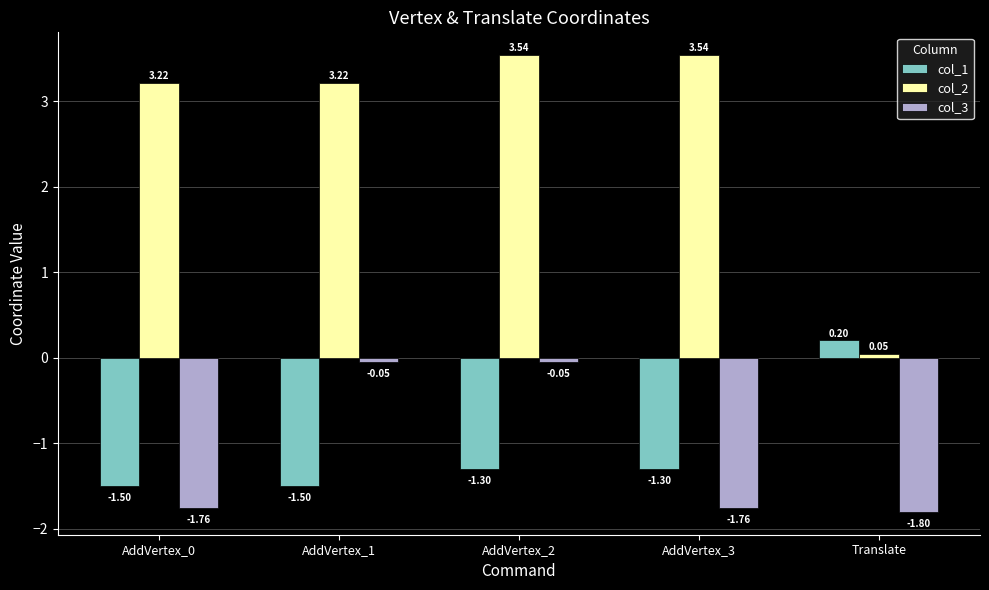

What is the sum of all col_1 values?

-5.4